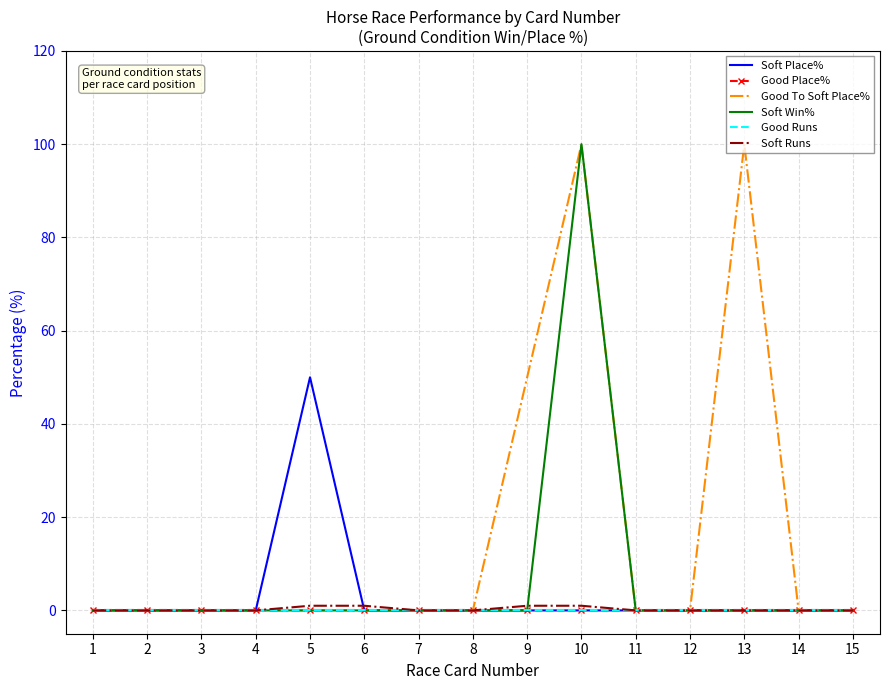

True or false: Soft Place% and Good To Soft Place% cross at least once.

False